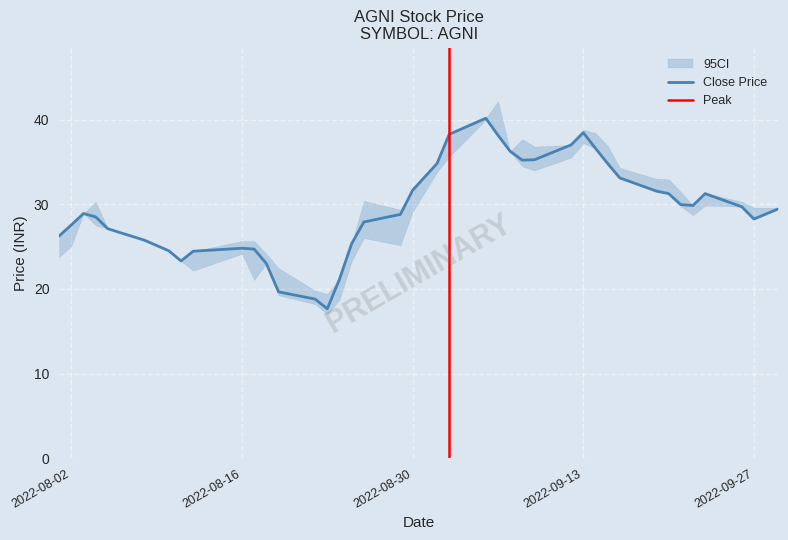

The Close Price series shows 15.7 at 2022-08-16. True or false?

False